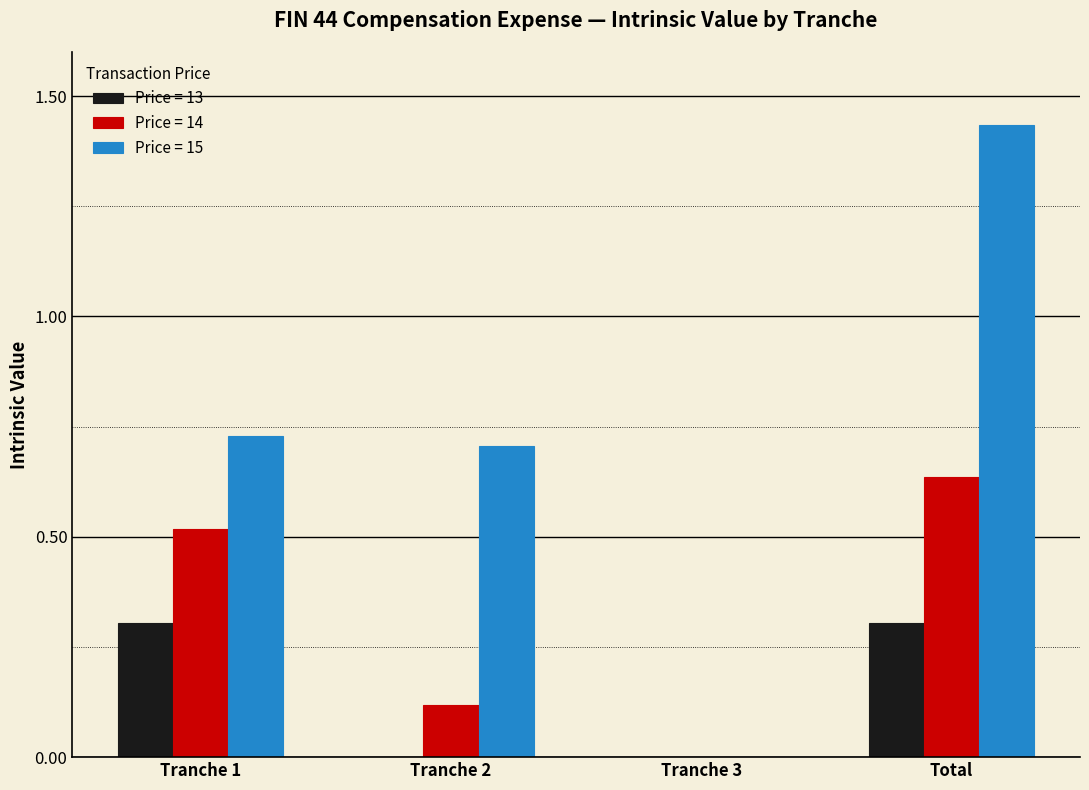

Is the value of Price = 14 at Total greater than the value of Price = 15 at Total?

No